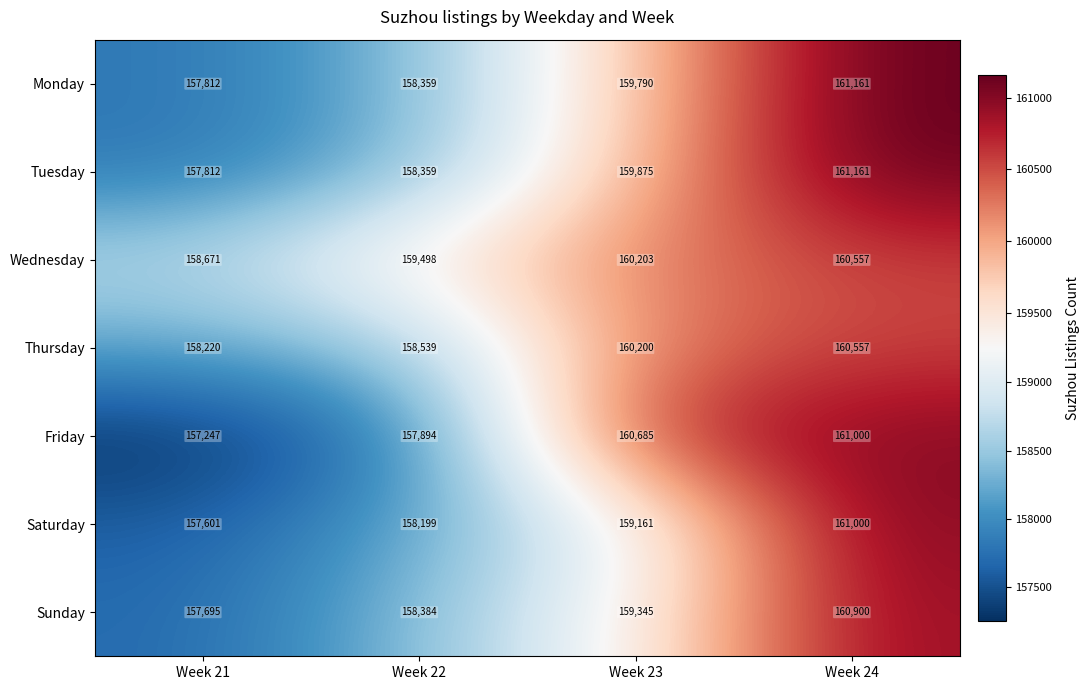

Rank the categories by Wednesday value from highest to lowest.

Week 24, Week 23, Week 22, Week 21